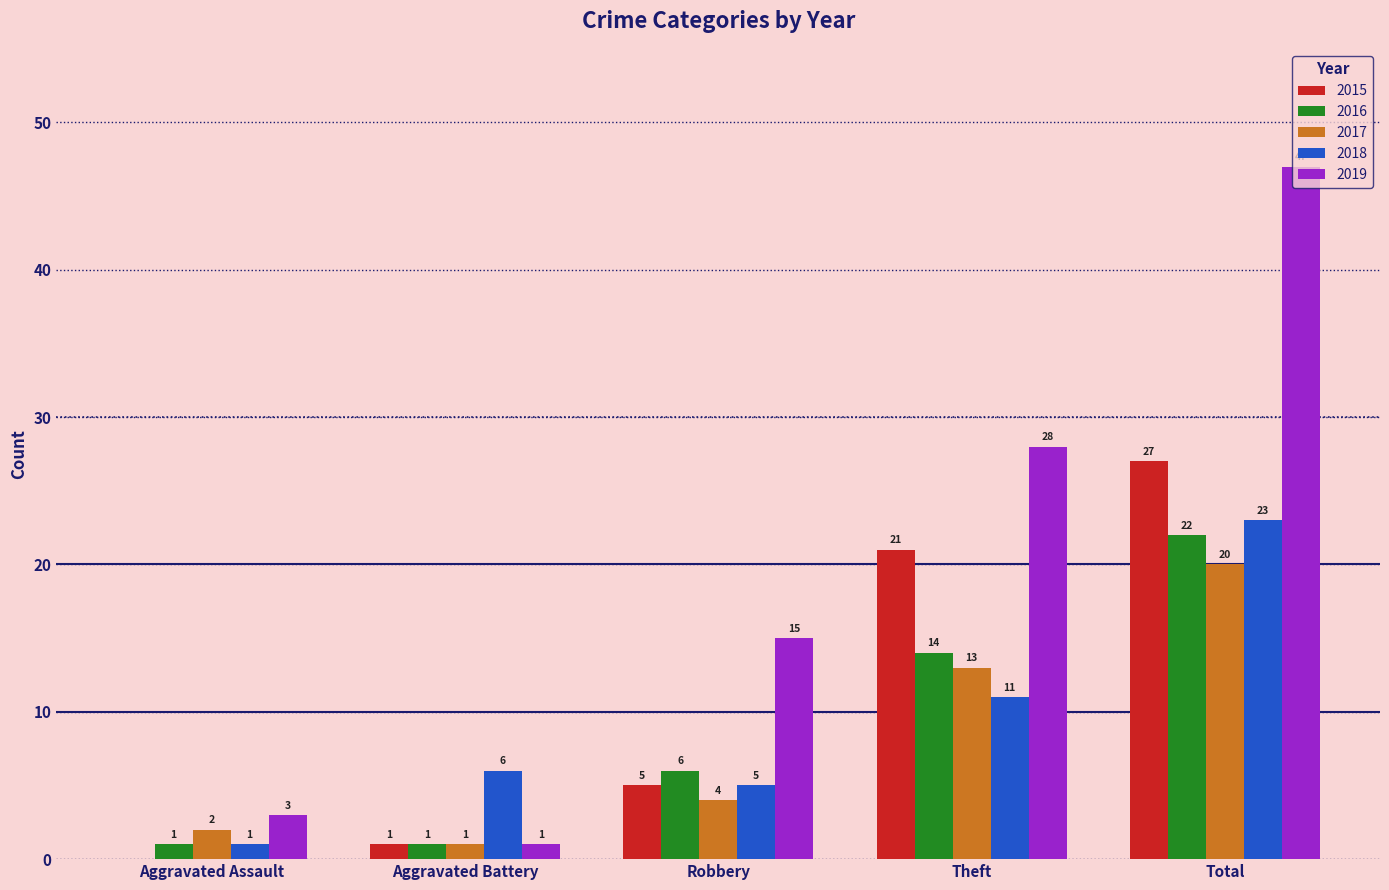

What value does the 2017 series have at Total, to the nearest 5?

20